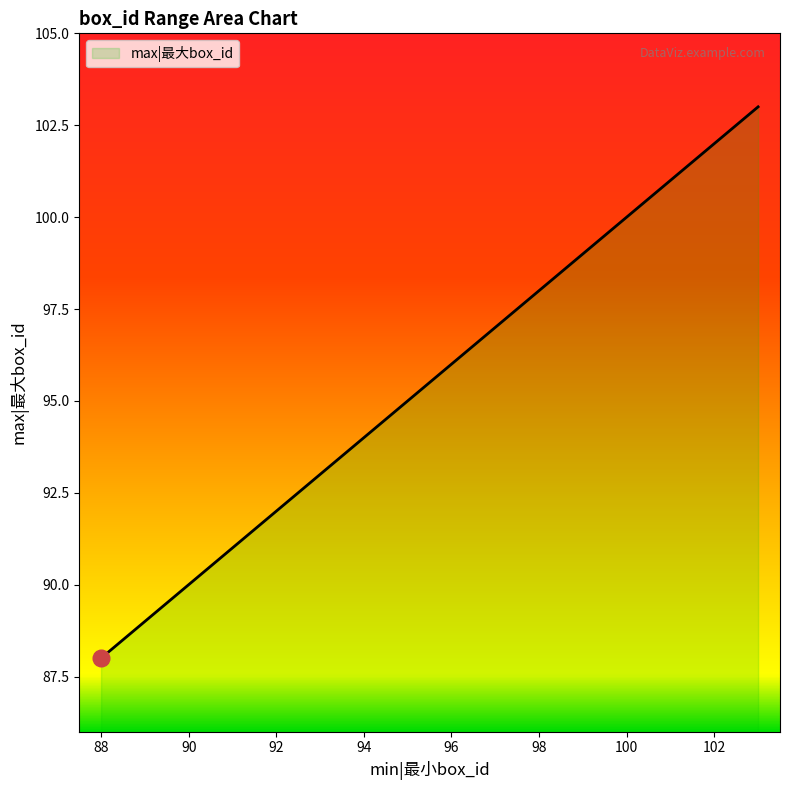

What is the minimum value shown in the chart?

88